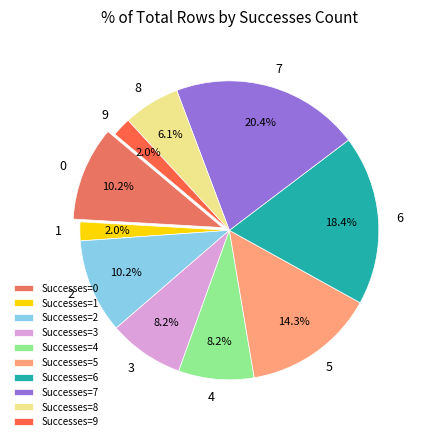

Which category has the biggest portion of the pie?

Successes=7